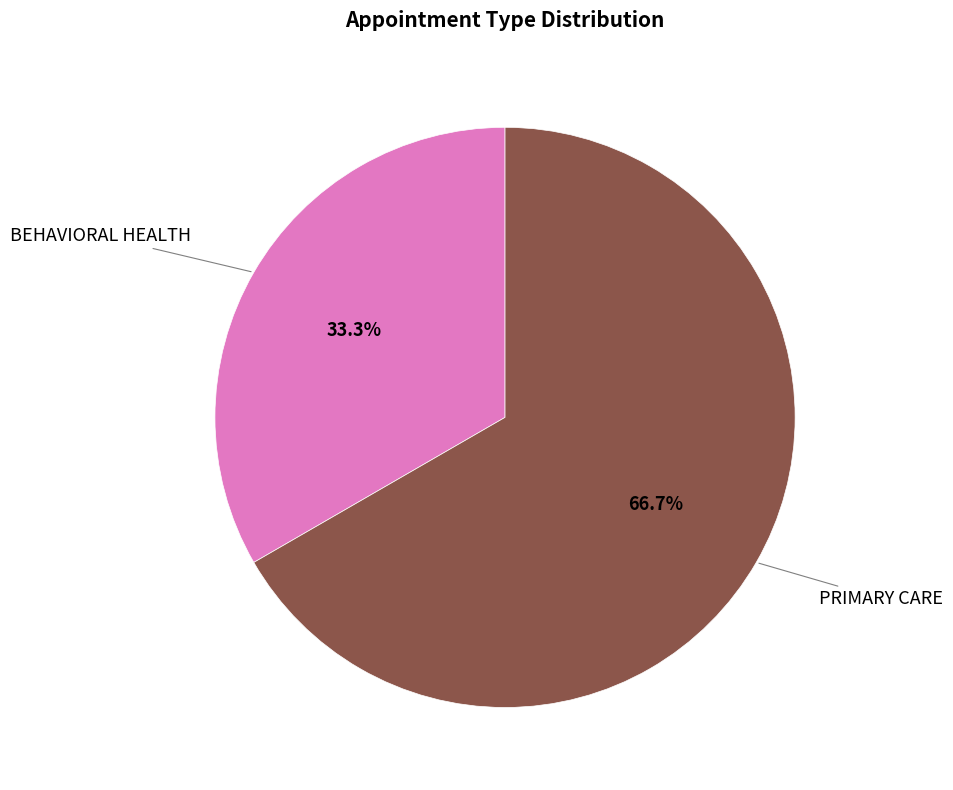

Rank the categories by value from lowest to highest.

BEHAVIORAL HEALTH, PRIMARY CARE